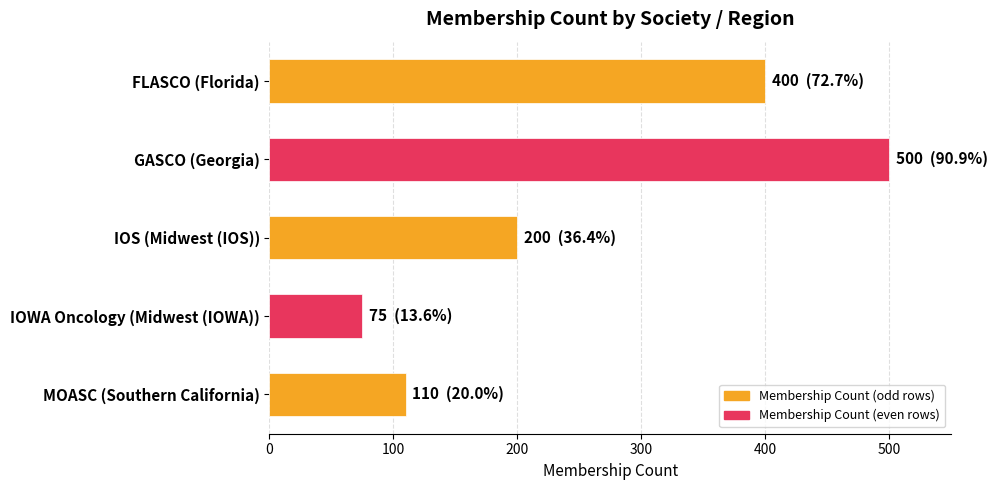

What is the difference between the maximum and minimum values?

425